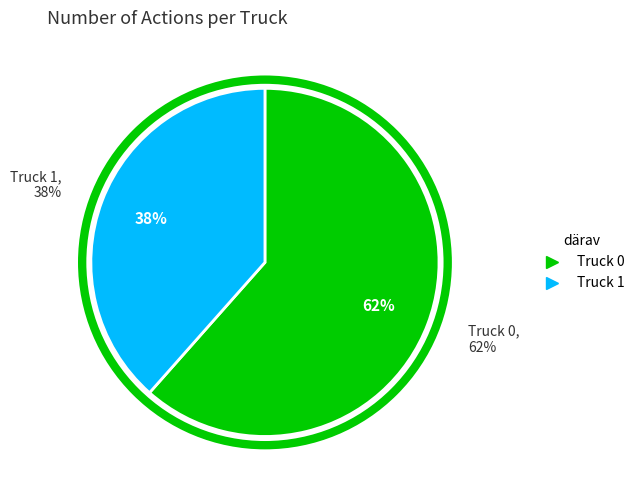

To the nearest percent, what percentage of the pie is Truck 0?

62%